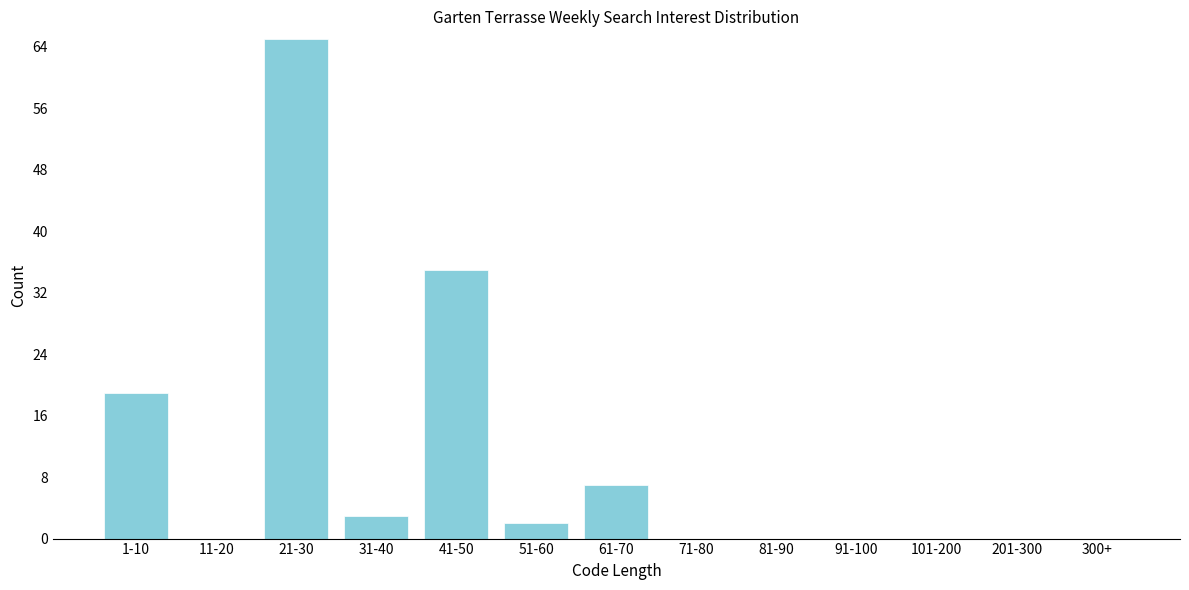

Reading left to right, transcribe all the data shown in this chart.

1-10=19	11-20=0	21-30=65	31-40=3	41-50=35	51-60=2	61-70=7	71-80=0	81-90=0	91-100=0	101-200=0	201-300=0	300+=0